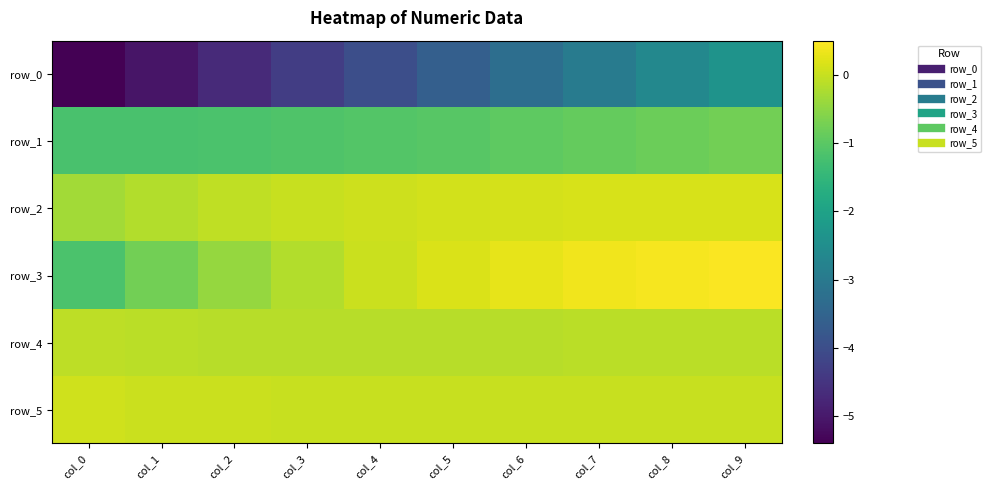

What is the difference between the maximum and minimum values in the row_0 series?

3.0